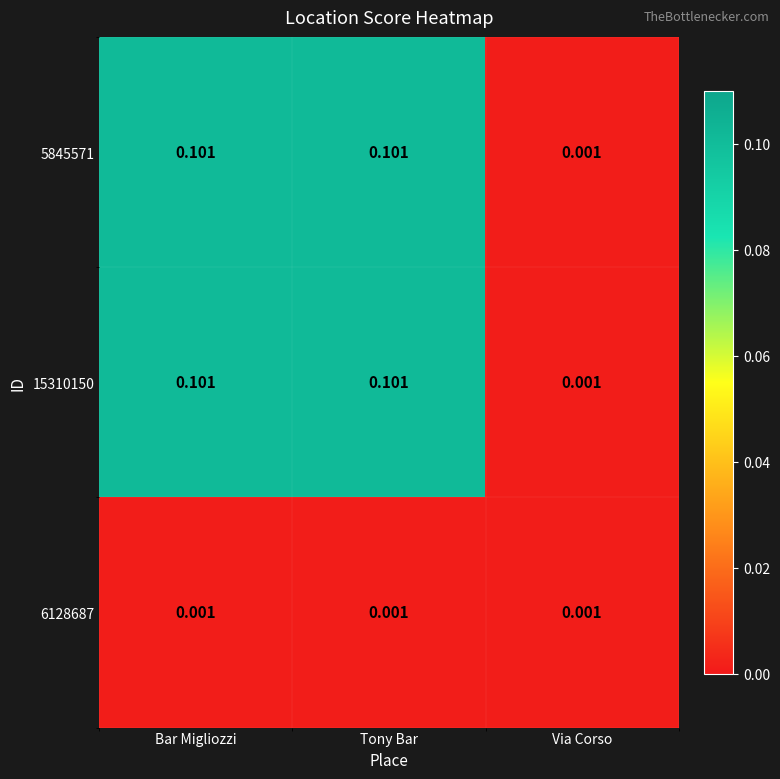

At which label does 15310150 reach its minimum?

Via Corso